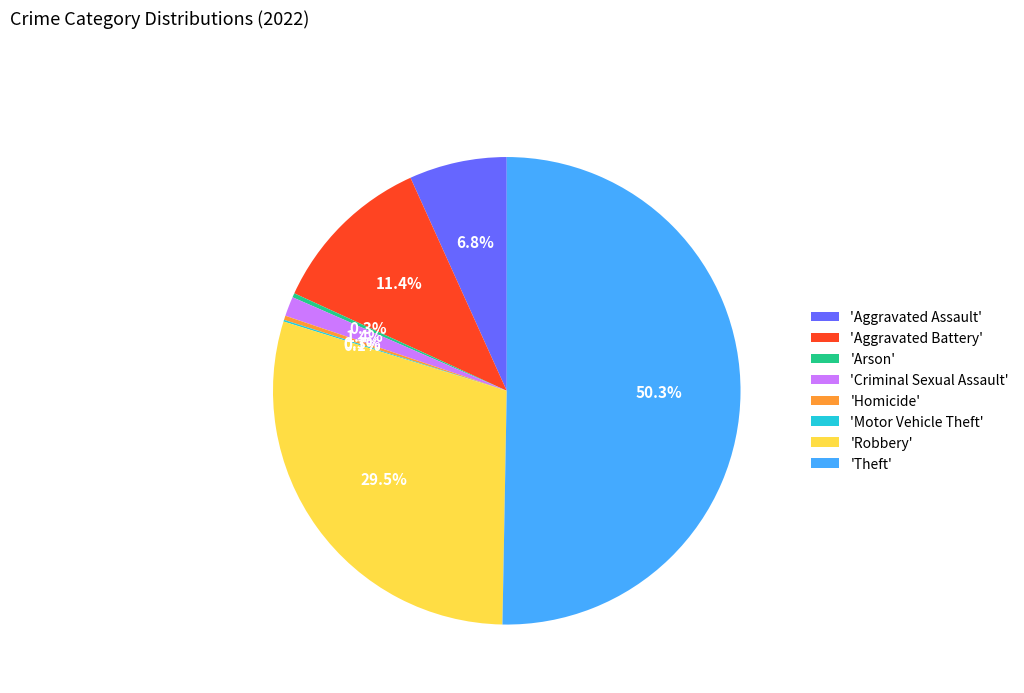

Which slice is the largest?

'Theft'